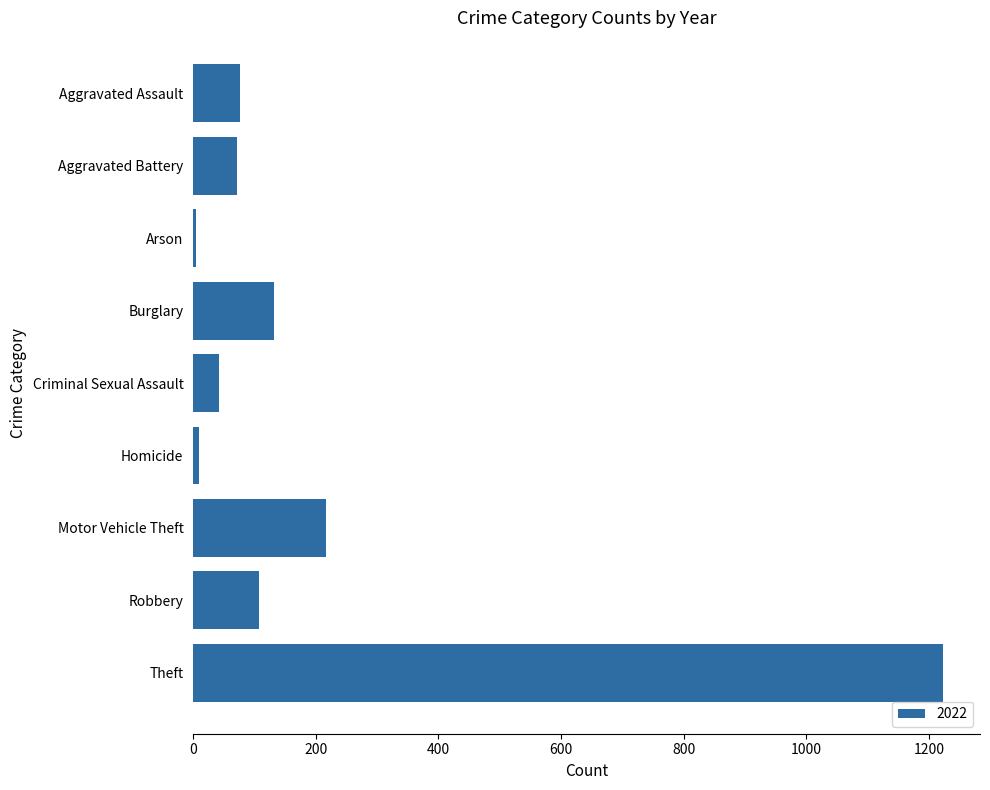

What is the difference between the maximum and minimum values?

1218